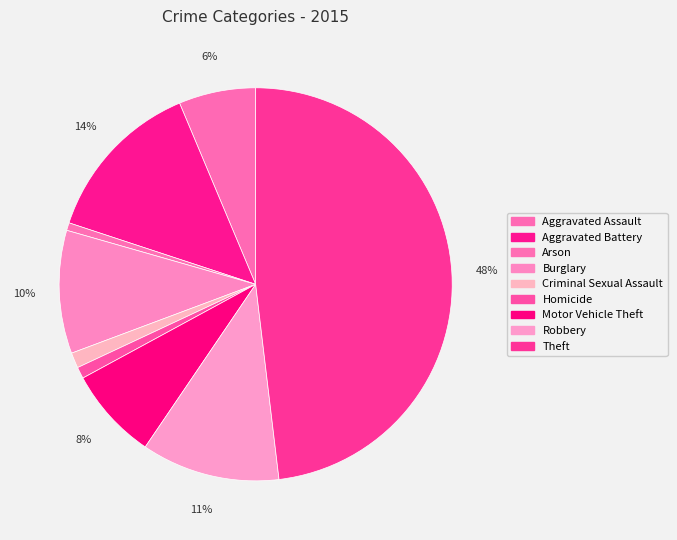

True or false: Homicide accounts for 6% of the total.

False